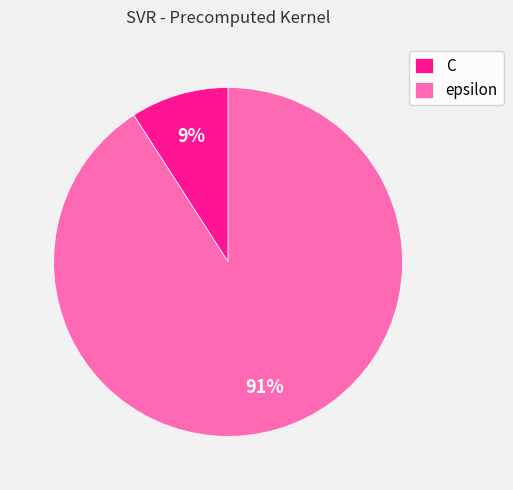

Is there any slice that represents more than half of the pie?

Yes